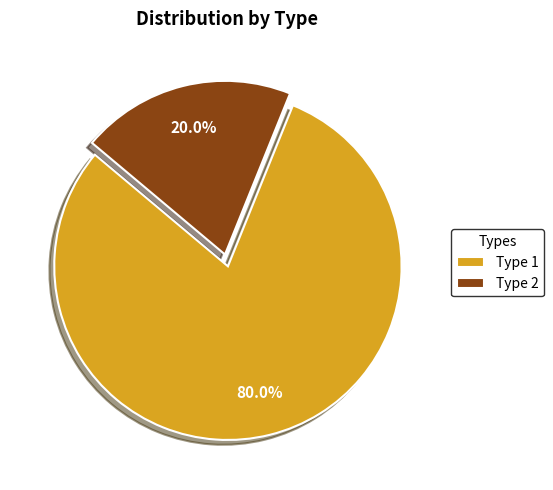

Which slice is the smallest?

Type 2